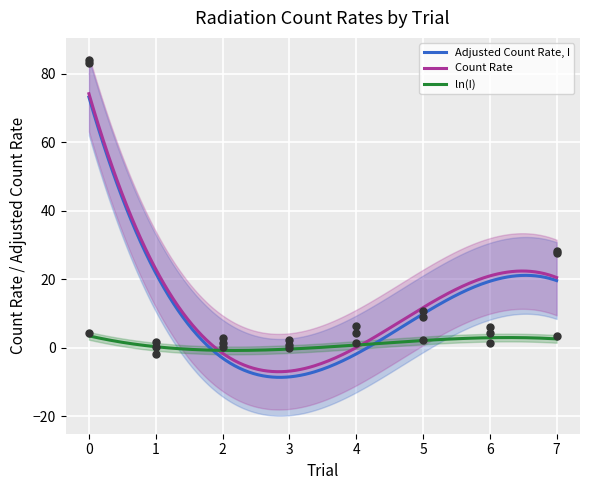

What is the highest value of the ln(I) series?

3.5